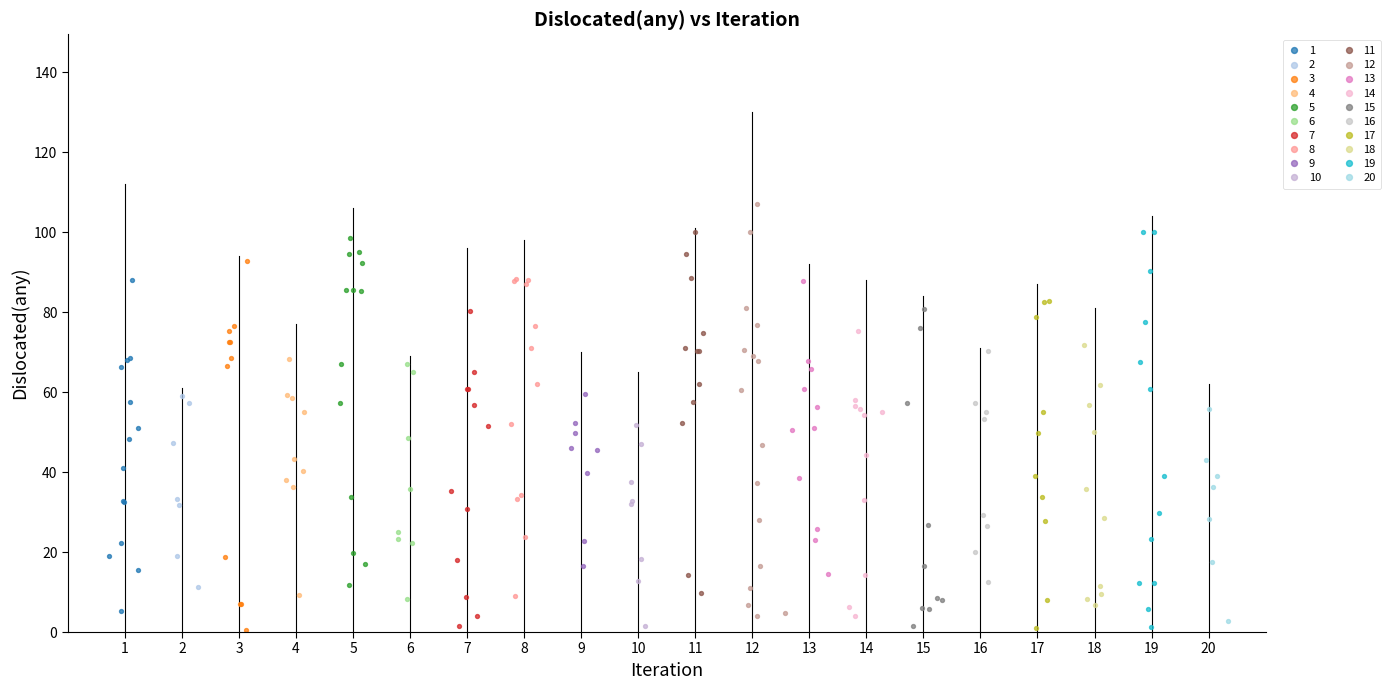

Which series contains the highest Y value?

12